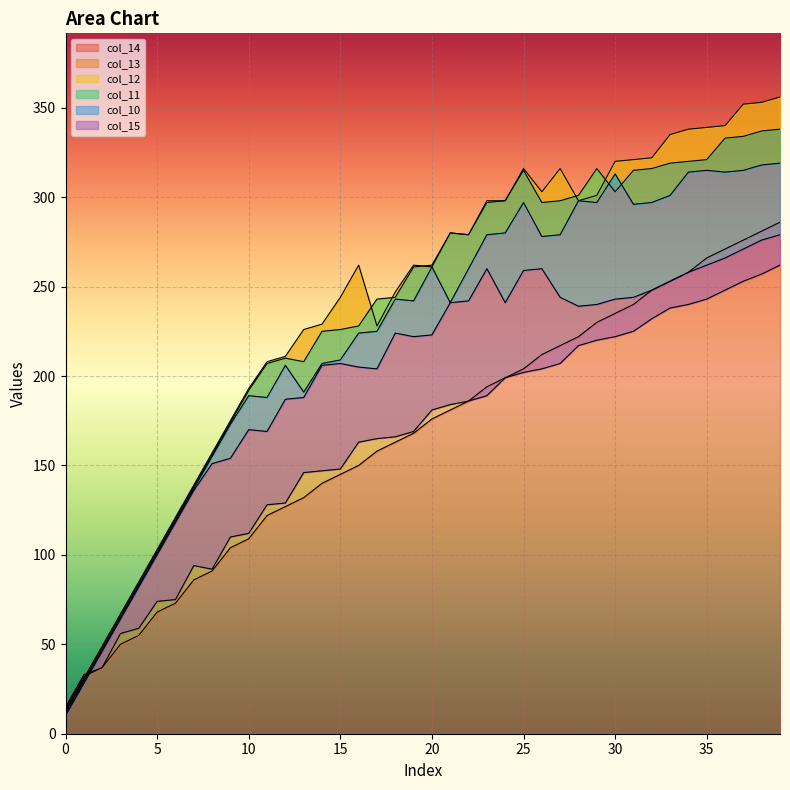

How many values in the col_14 series are below 176?

20